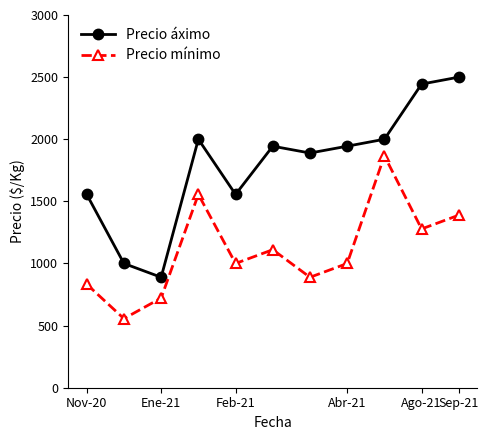

Rank the series by their average value, from lowest to highest.

Precio mínimo, Precio áximo